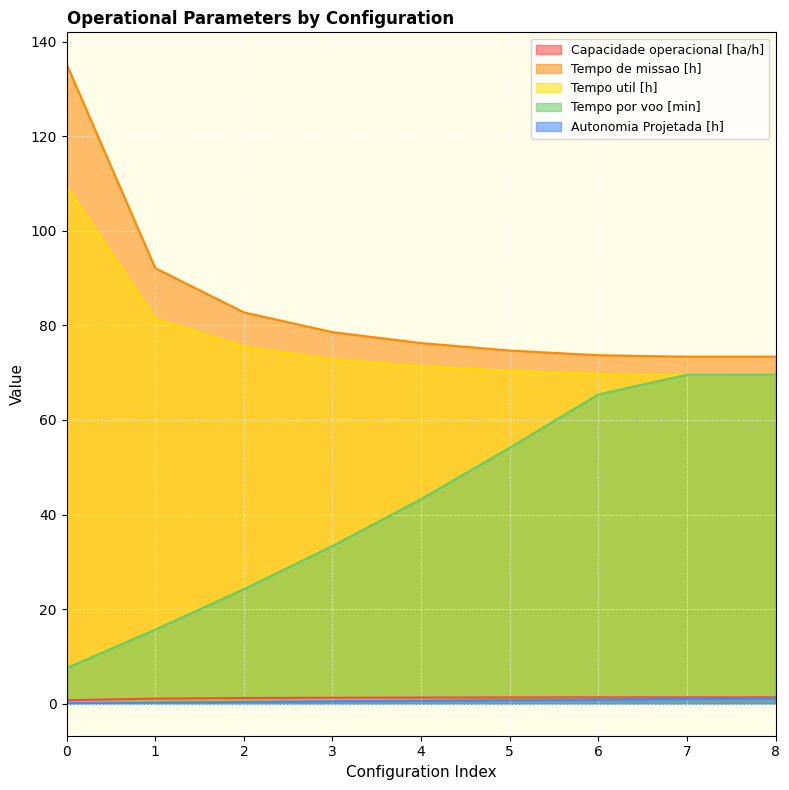

What is the difference between the highest and lowest values at 2?

82.4